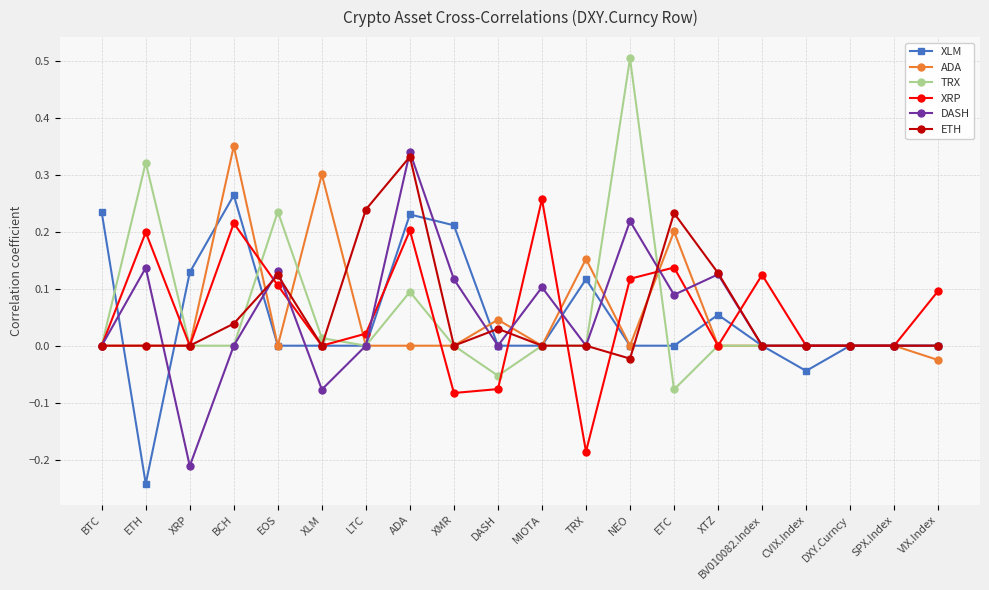

The value of XRP at BV010082.Index is 0.2. True or false?

False